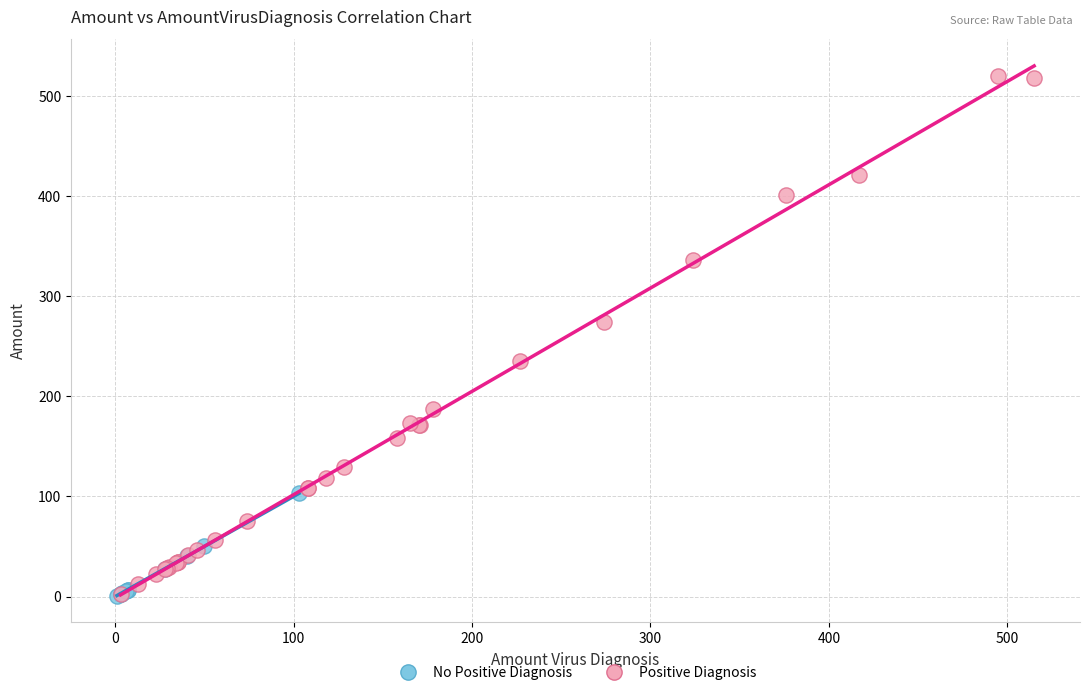

Which series reaches the maximum Y coordinate?

Positive Diagnosis